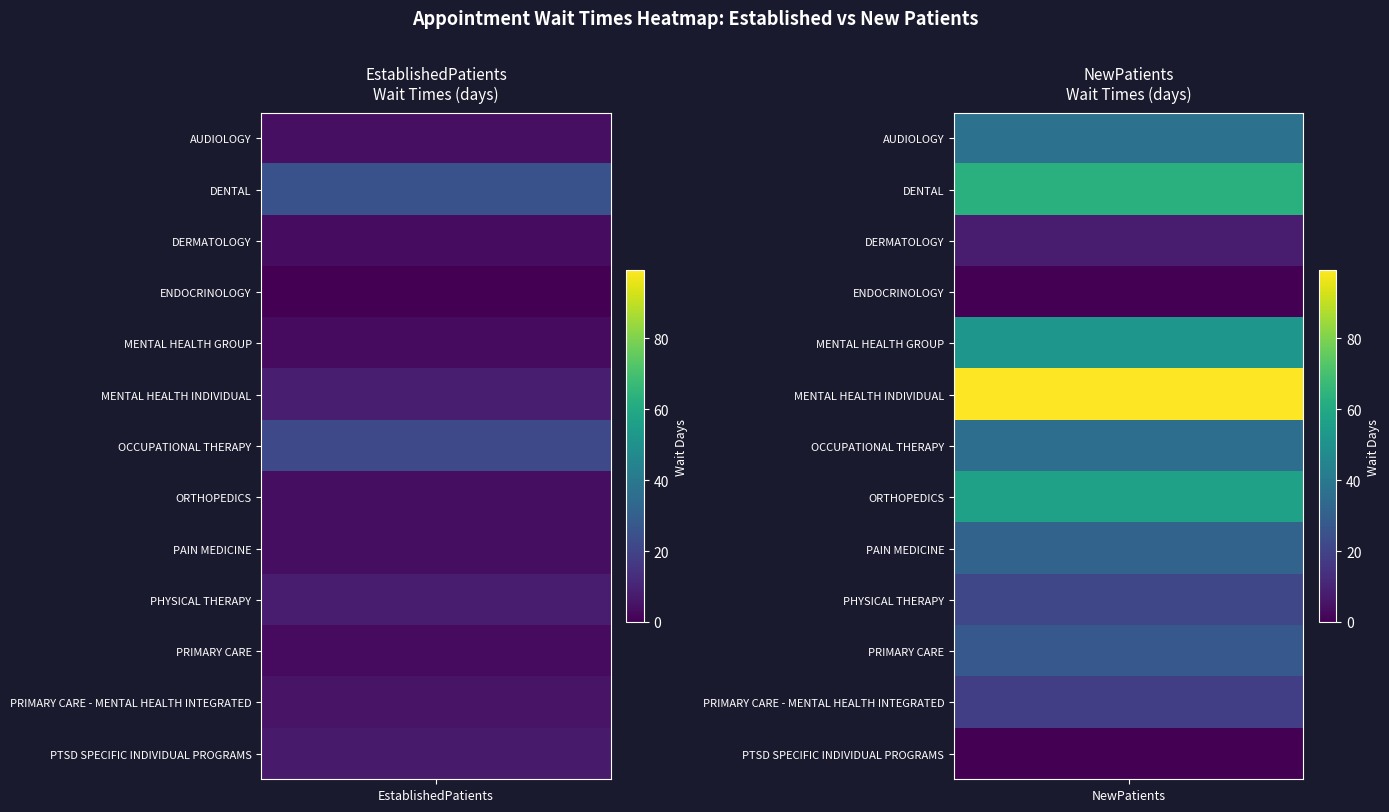

Is it true that PTSD SPECIFIC INDIVIDUAL PROGRAMS equals 3.4 at 1?

False